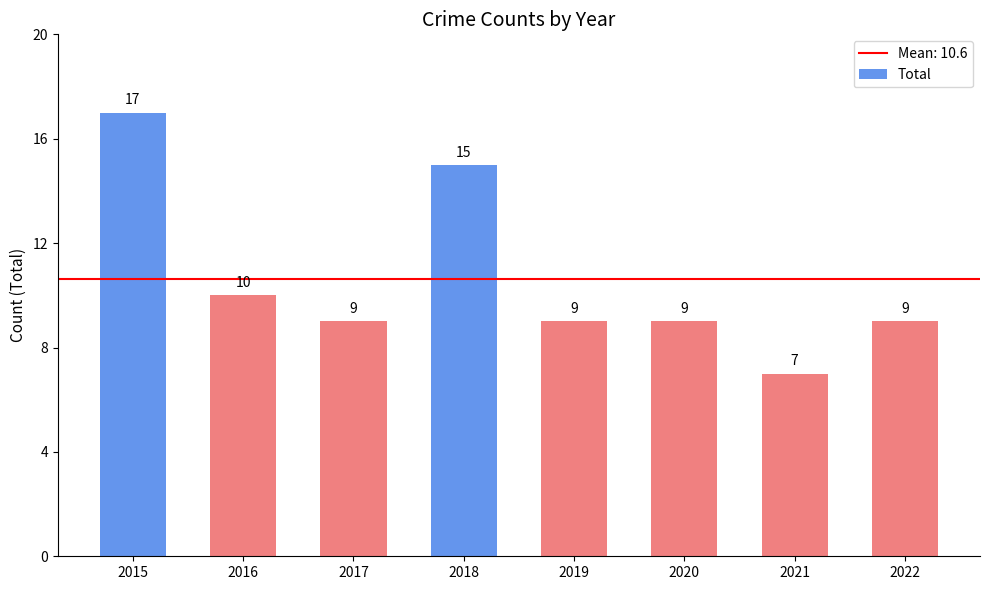

Where does the data first go above 9?

2015